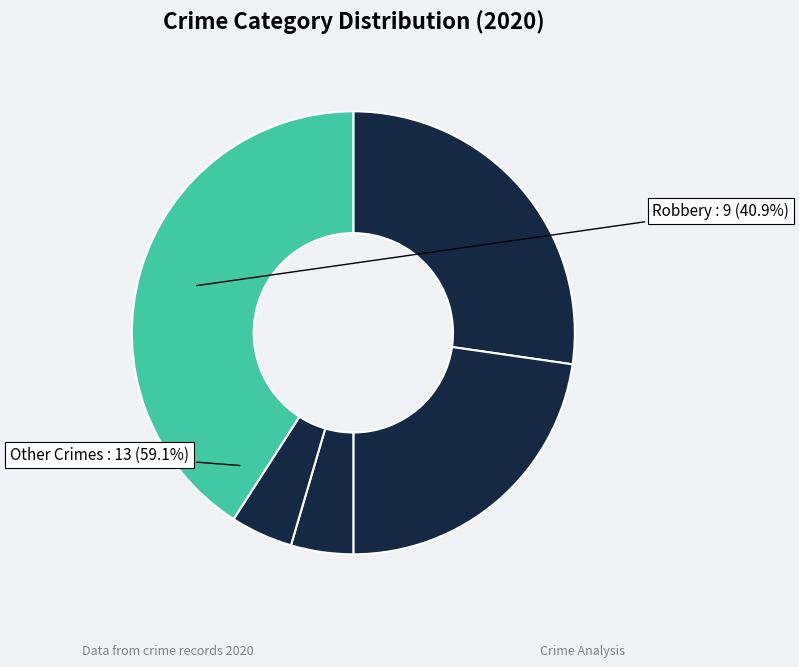

Which has a higher value, Robbery or Aggravated Battery?

Robbery